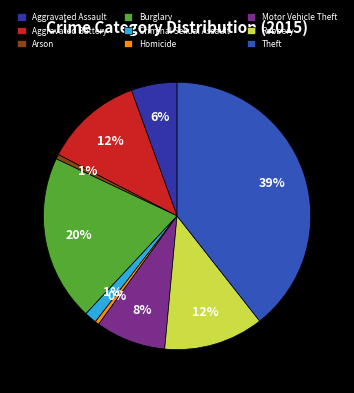

Does Robbery represent more than half of the total?

No